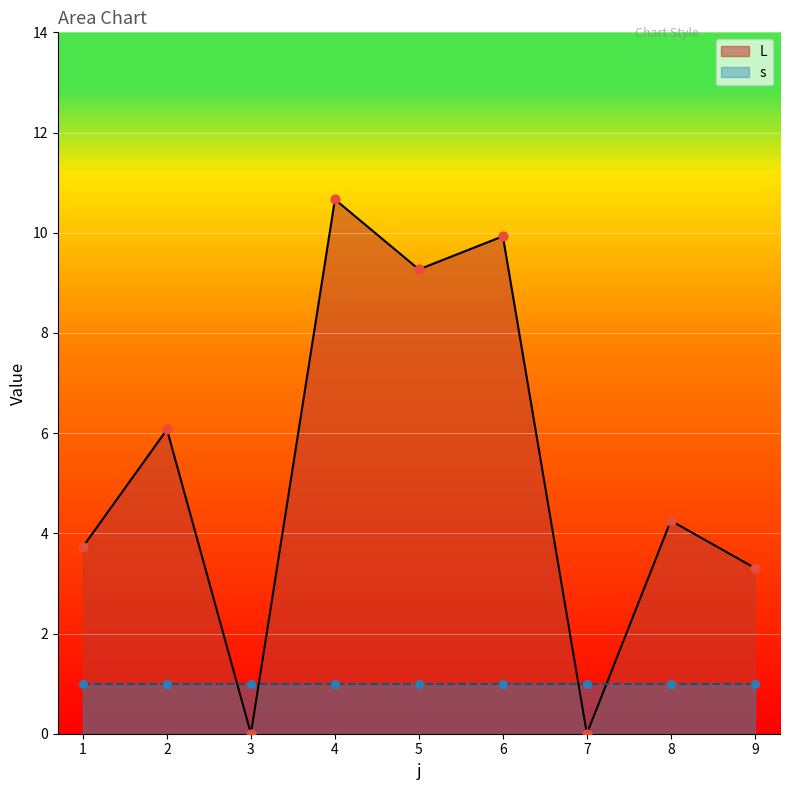

What is the change in value from 6 to 8?

-5.7